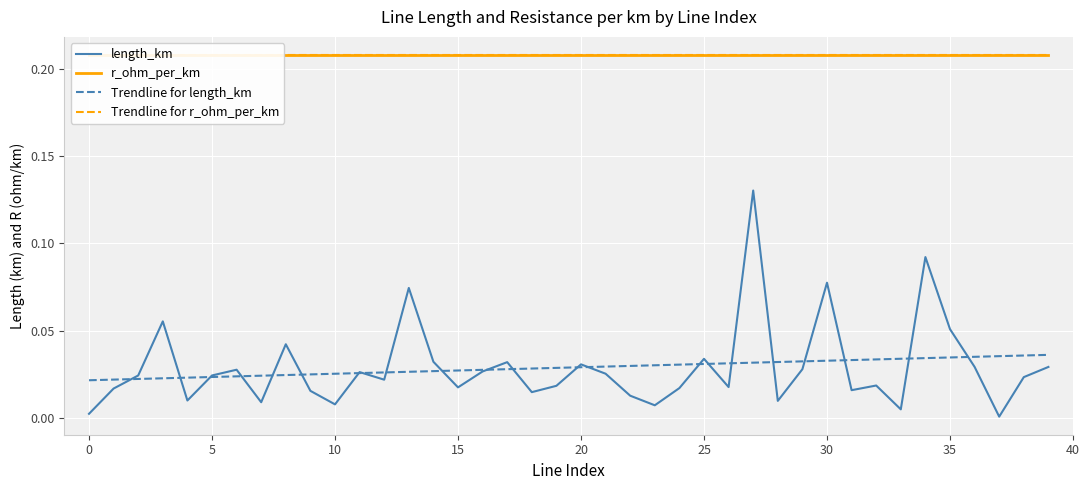

Which label corresponds to the smallest value in the chart?

37